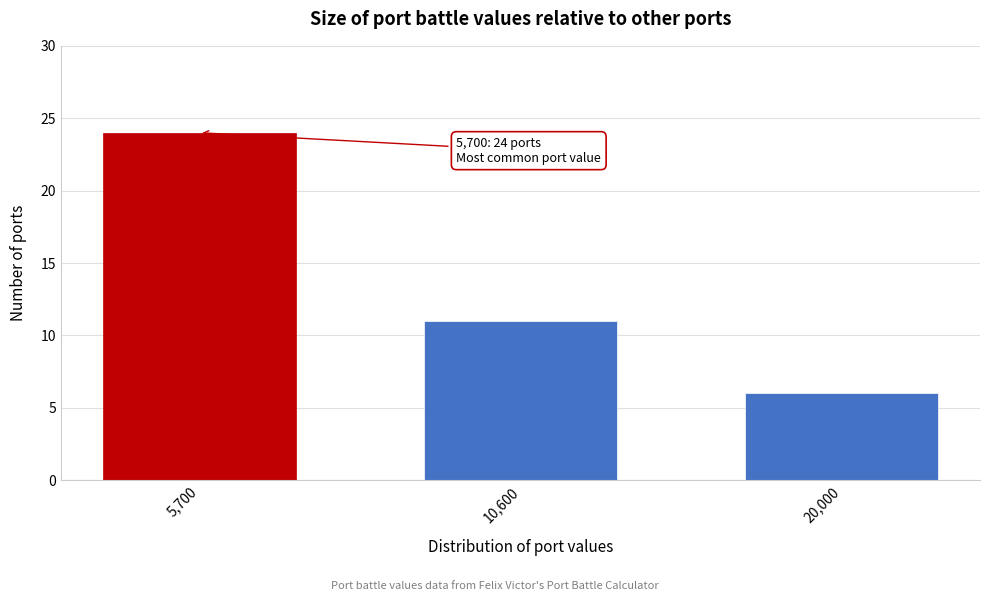

Reading right to left, list all the values displayed in this chart.

20,000=6	10,600=11	5,700=24